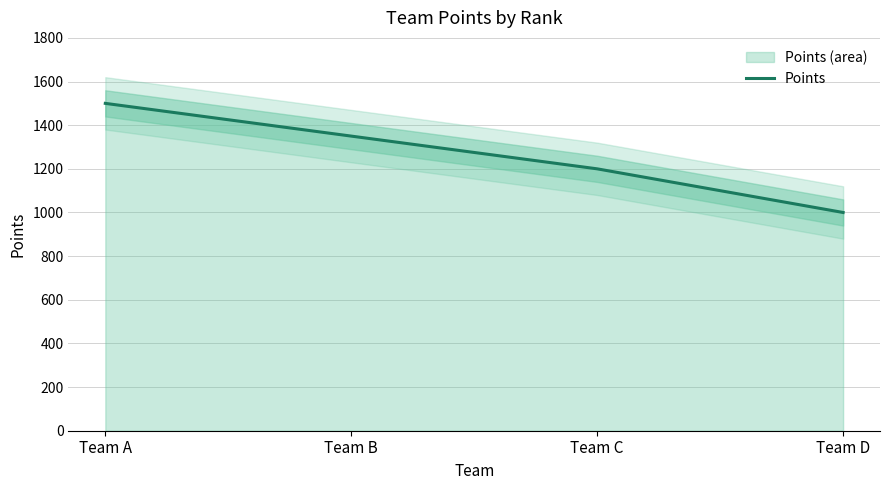

True or false: there are more than 0 points higher than both neighbors.

False